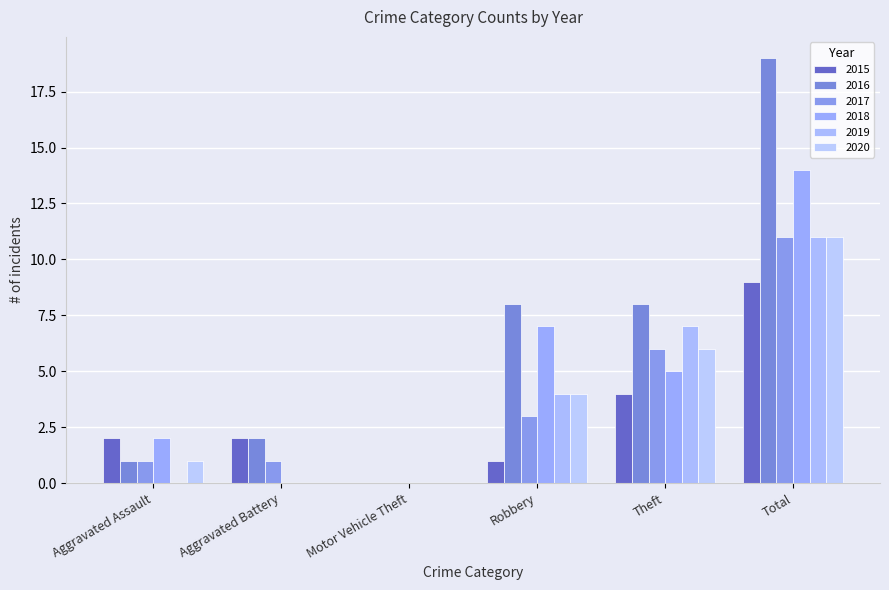

What is the total value across all series at Total?

75